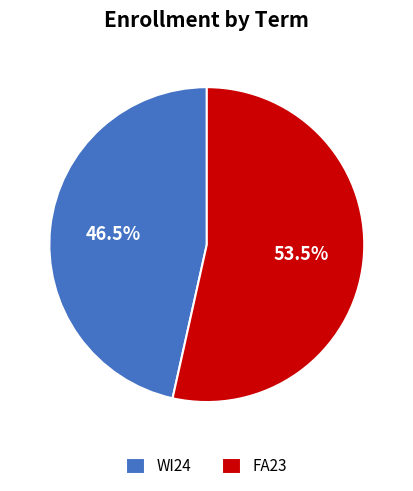

What is the majority slice?

FA23